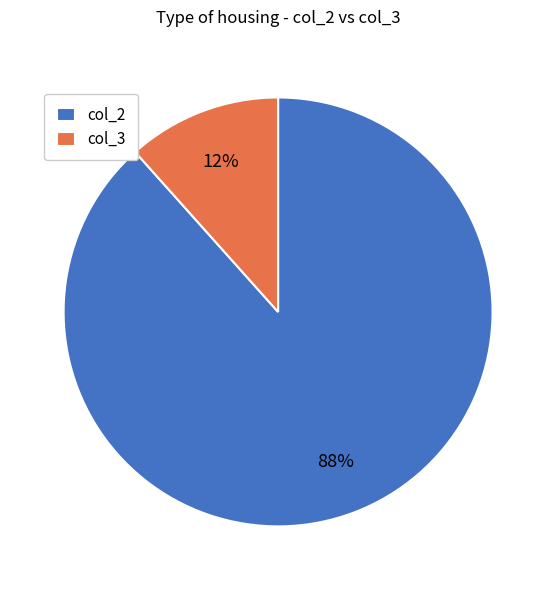

To the nearest percent, what is the combined percentage of col_2 and col_3?

100%